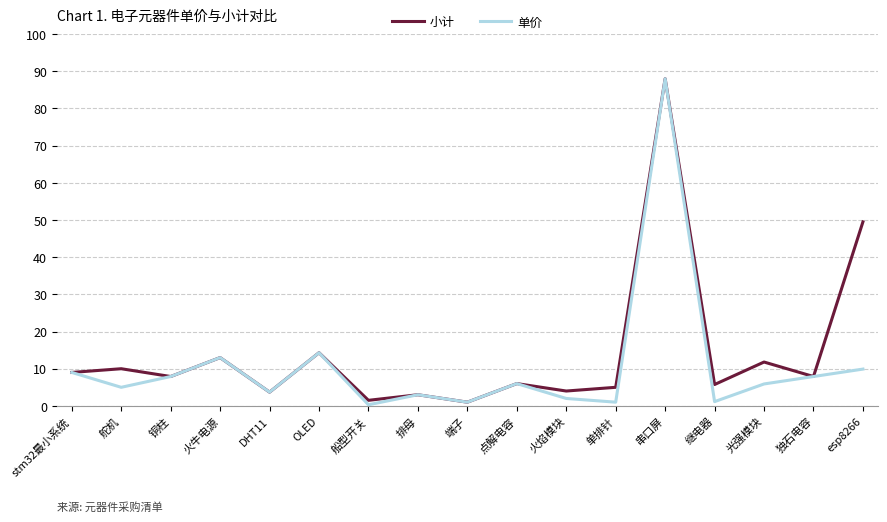

Rank the series by their average value, from lowest to highest.

单价, 小计